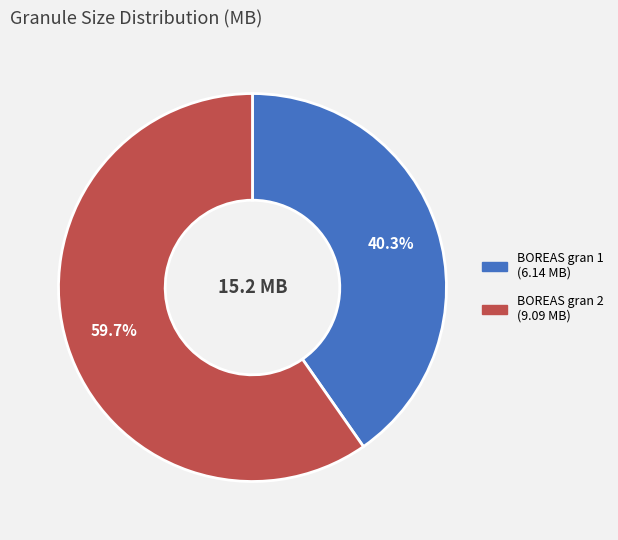

Is there a majority slice in this chart?

Yes